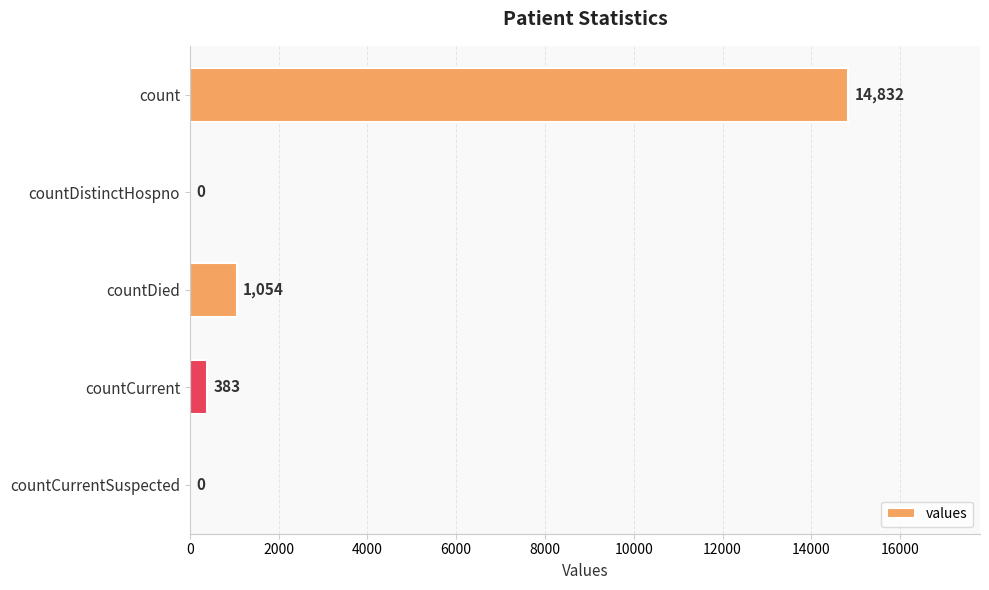

How many values are above zero?

3